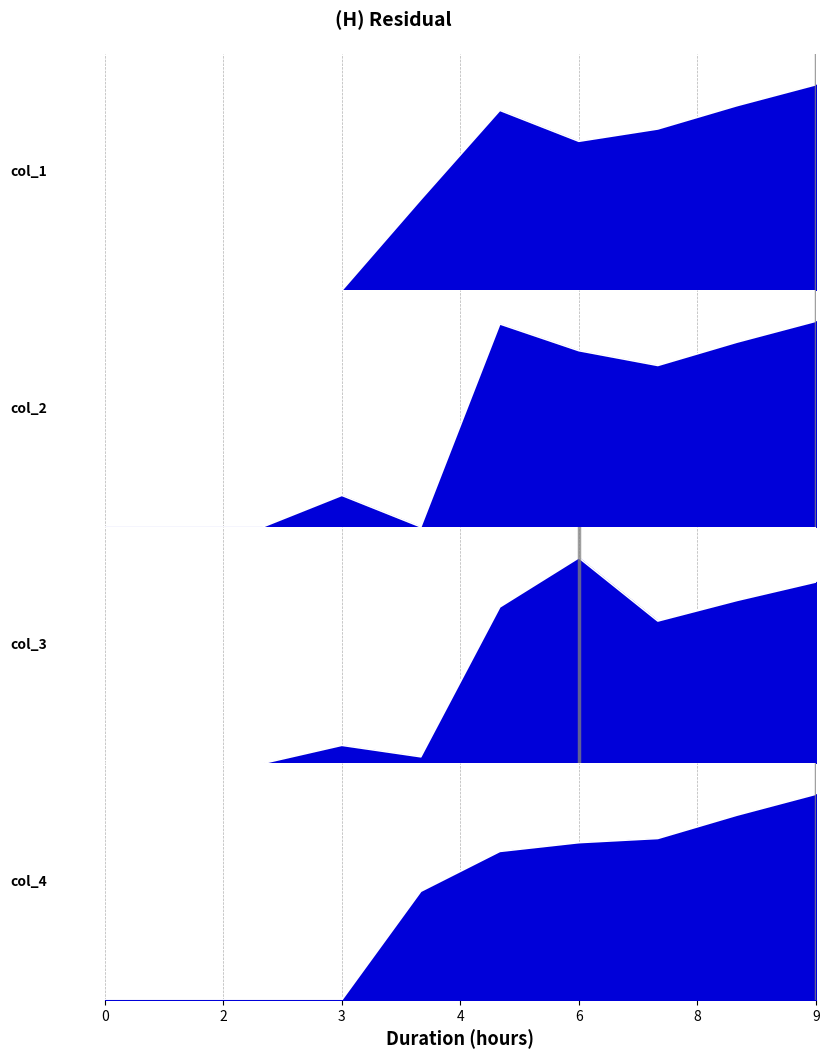

Reading right to left, extract all data points from this chart.

col_1: 9.1	8.2	7.2	6.6	8.0	4.0	0.0	0.0	0.0	0.0
col_2: 3.9	3.5	3.1	3.4	3.9	0.0	0.6	0.0	0.0	0.0
col_3: 6.5	5.9	5.1	7.4	5.6	0.2	0.6	0.0	0.0	0.0
col_4: 13.0	11.7	10.2	10.0	9.4	6.9	0.0	0.0	0.0	0.0